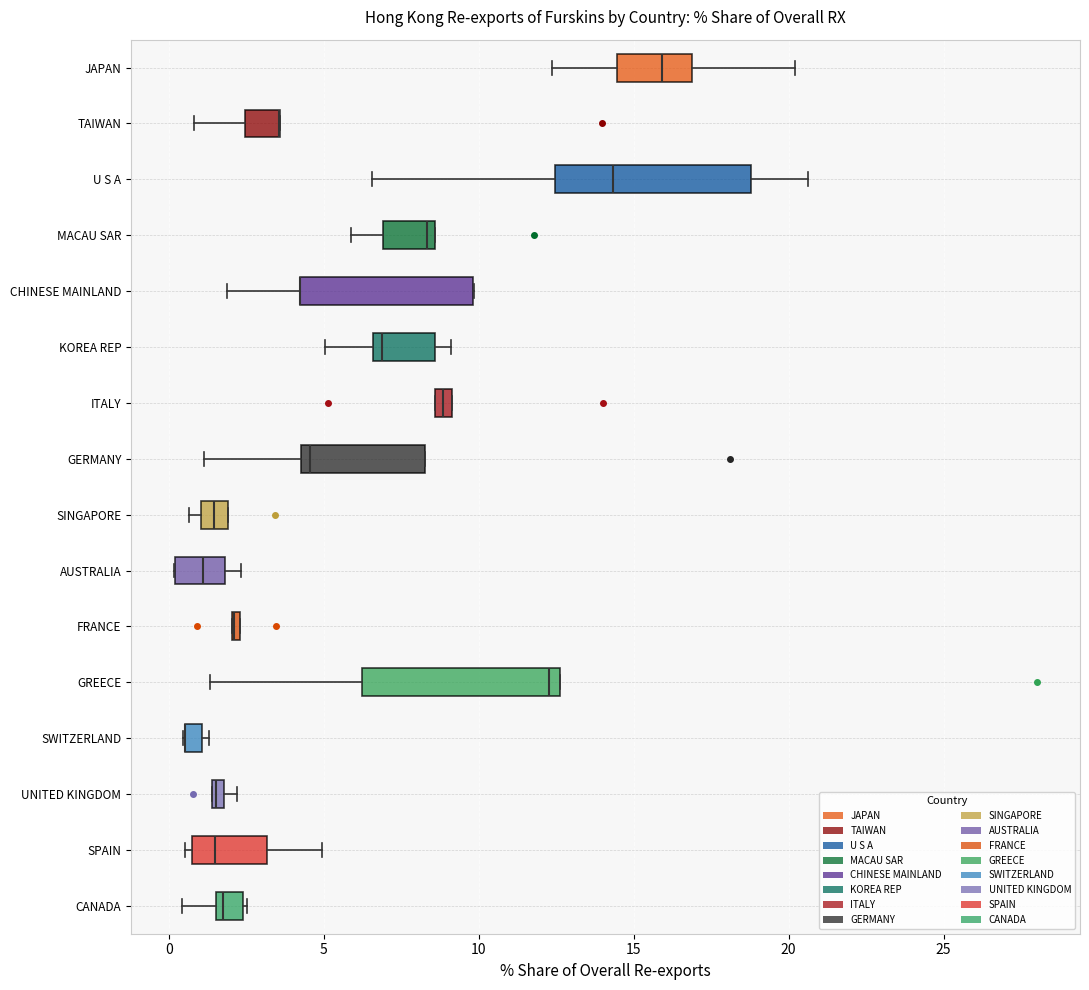

Where does the left whisker of the box for JAPAN end on the x-axis? The values are not printed on the chart, so give them approximately, as read against the axis.

12.5